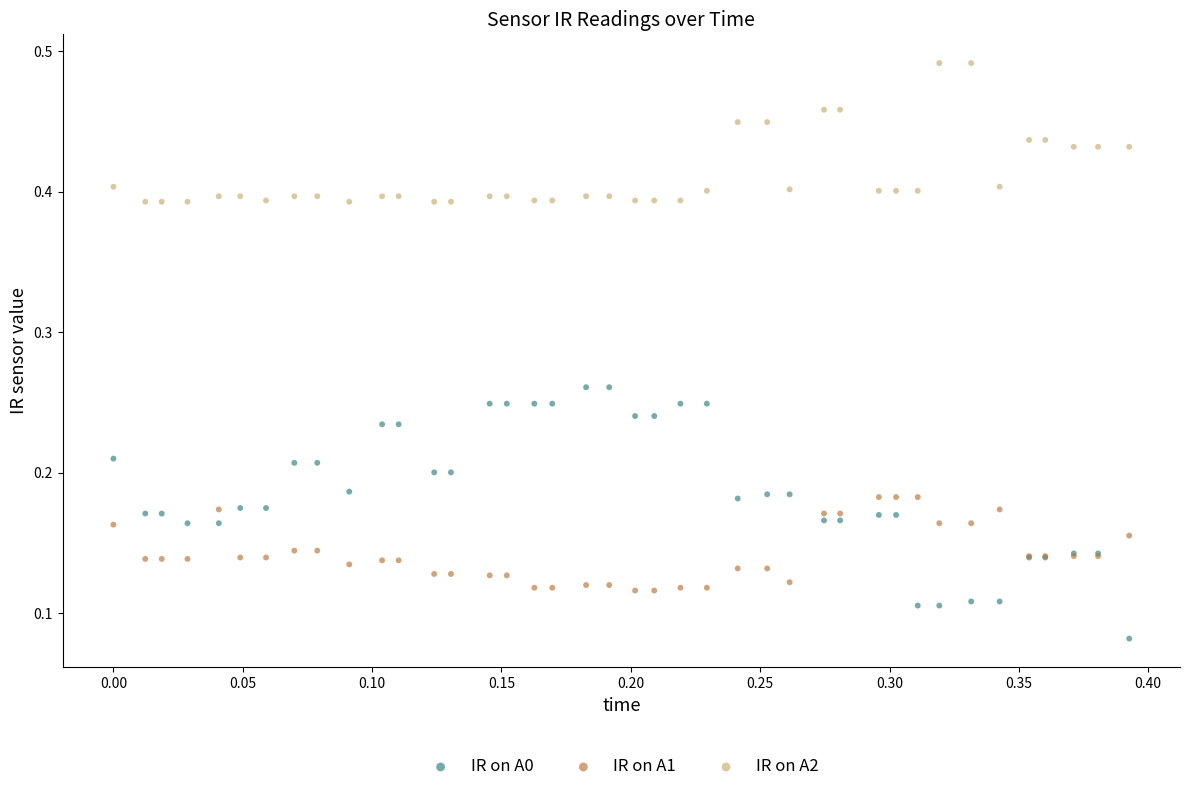

Which series reaches the minimum Y coordinate?

IR on A0